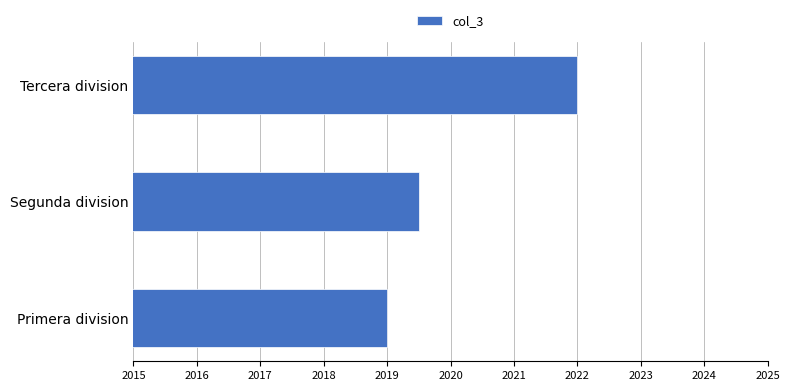

True or false: the data shows 3347.9 at Segunda division.

False